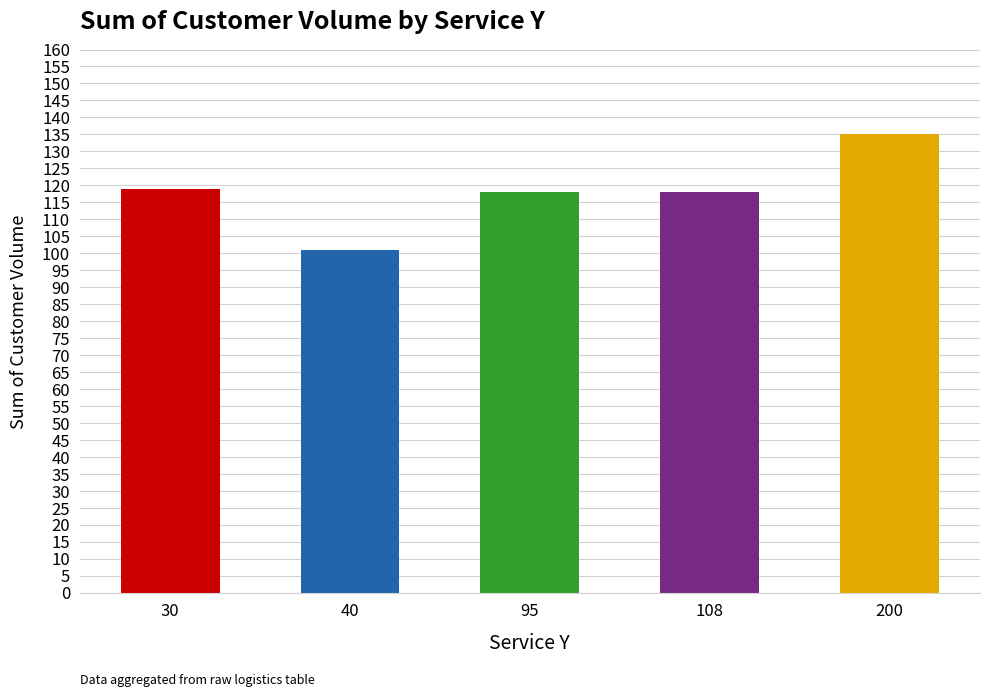

Reading right to left, transcribe all the data shown in this chart.

135	118	118	101	119